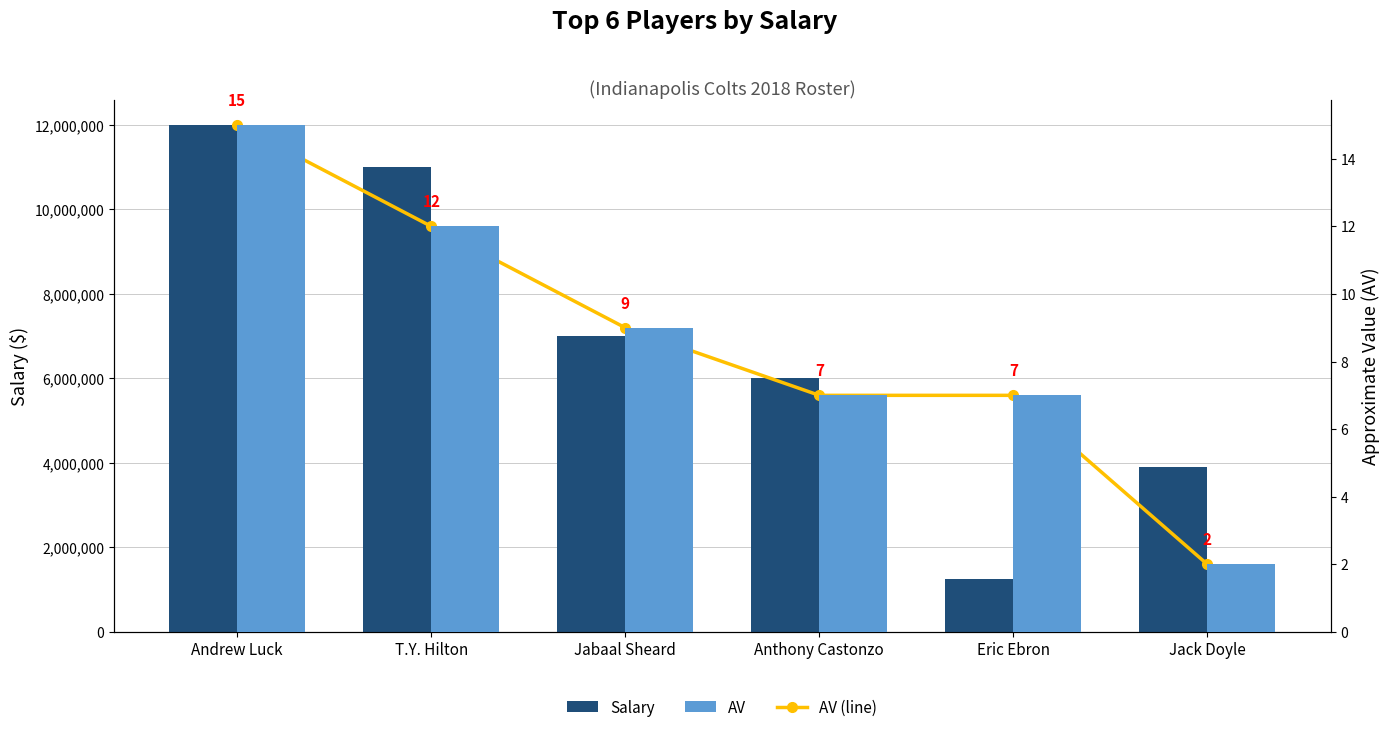

Is it true that Salary equals 1250000 at Eric Ebron?

True